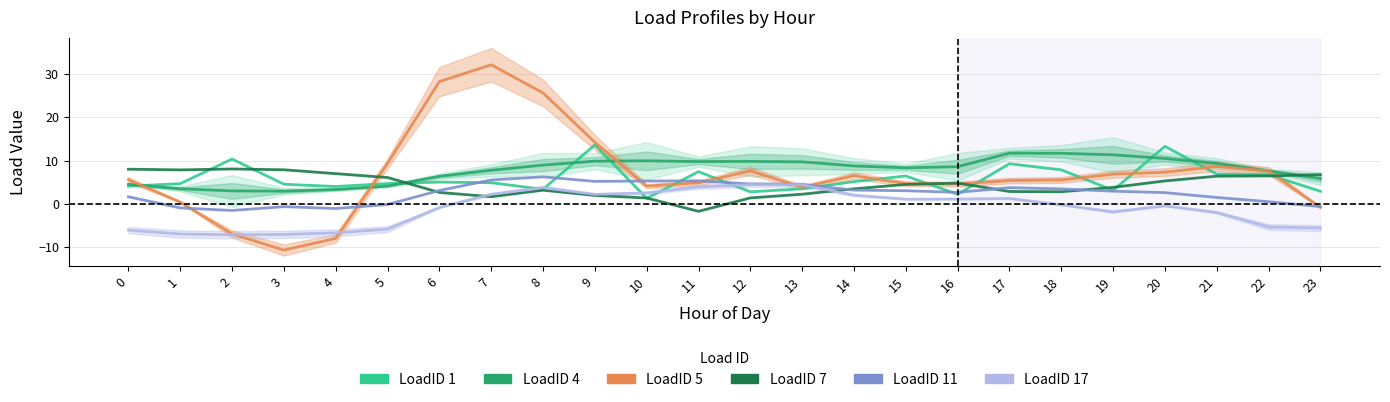

How many values in the LoadID 17 series exceed 0?

11